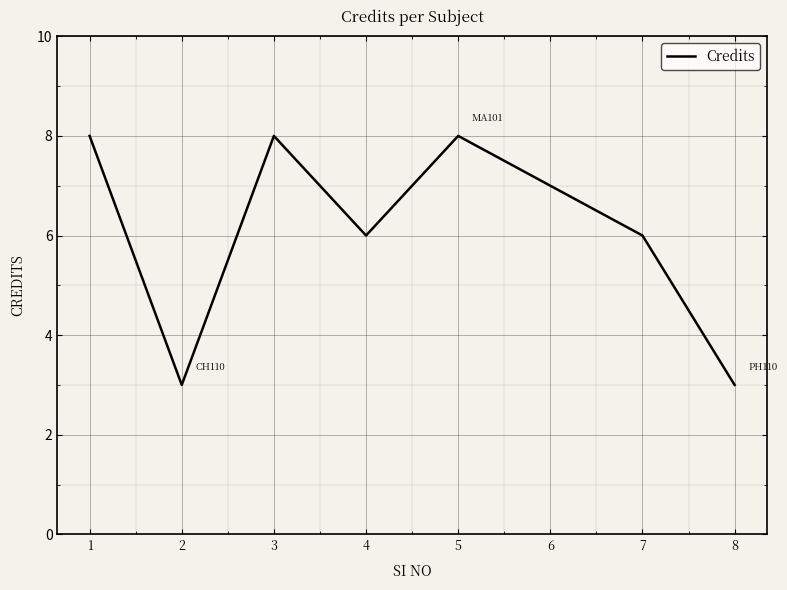

Reading left to right, transcribe all the data shown in this chart.

1=8	2=3	3=8	4=6	5=8	6=7	7=6	8=3